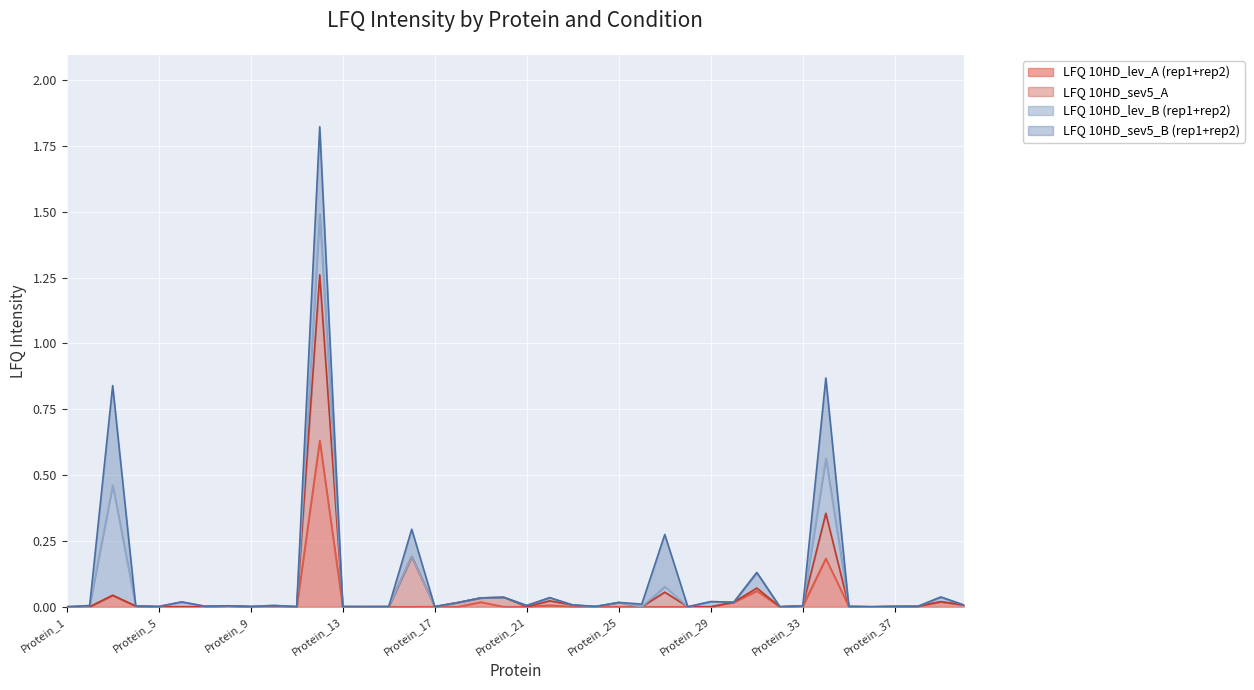

True or false: LFQ 10HD_sev5_A has more than 2 points higher than both neighbors.

True